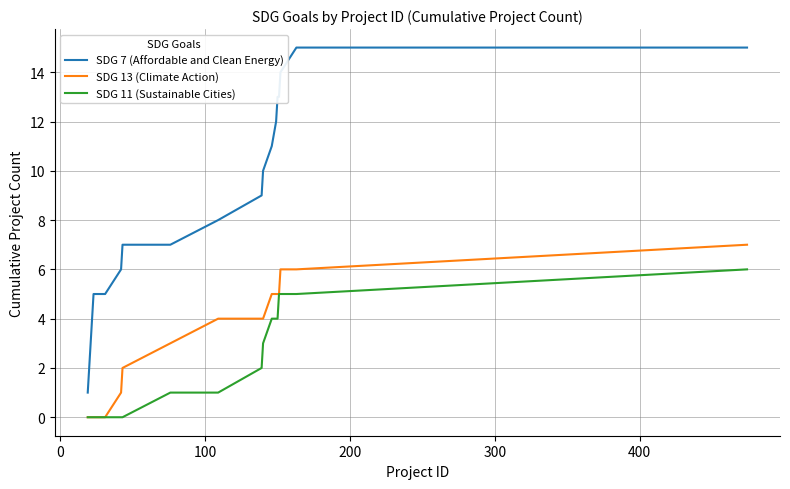

Which series has the widest spread of values?

SDG 7 (Affordable and Clean Energy)